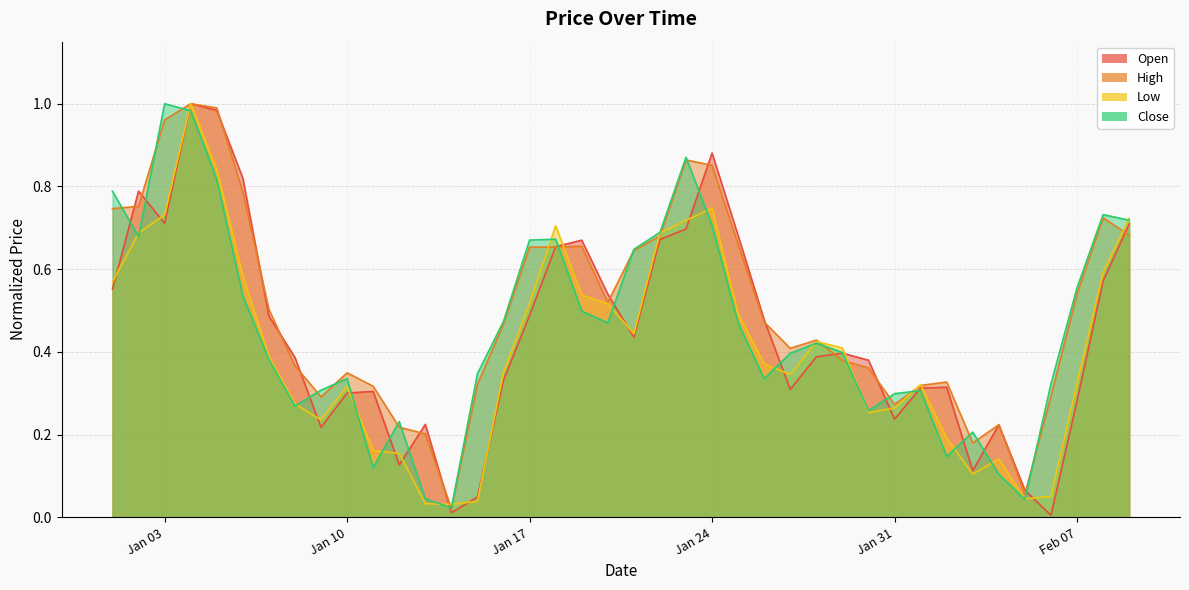

Which series has the largest range (max minus min)?

Open